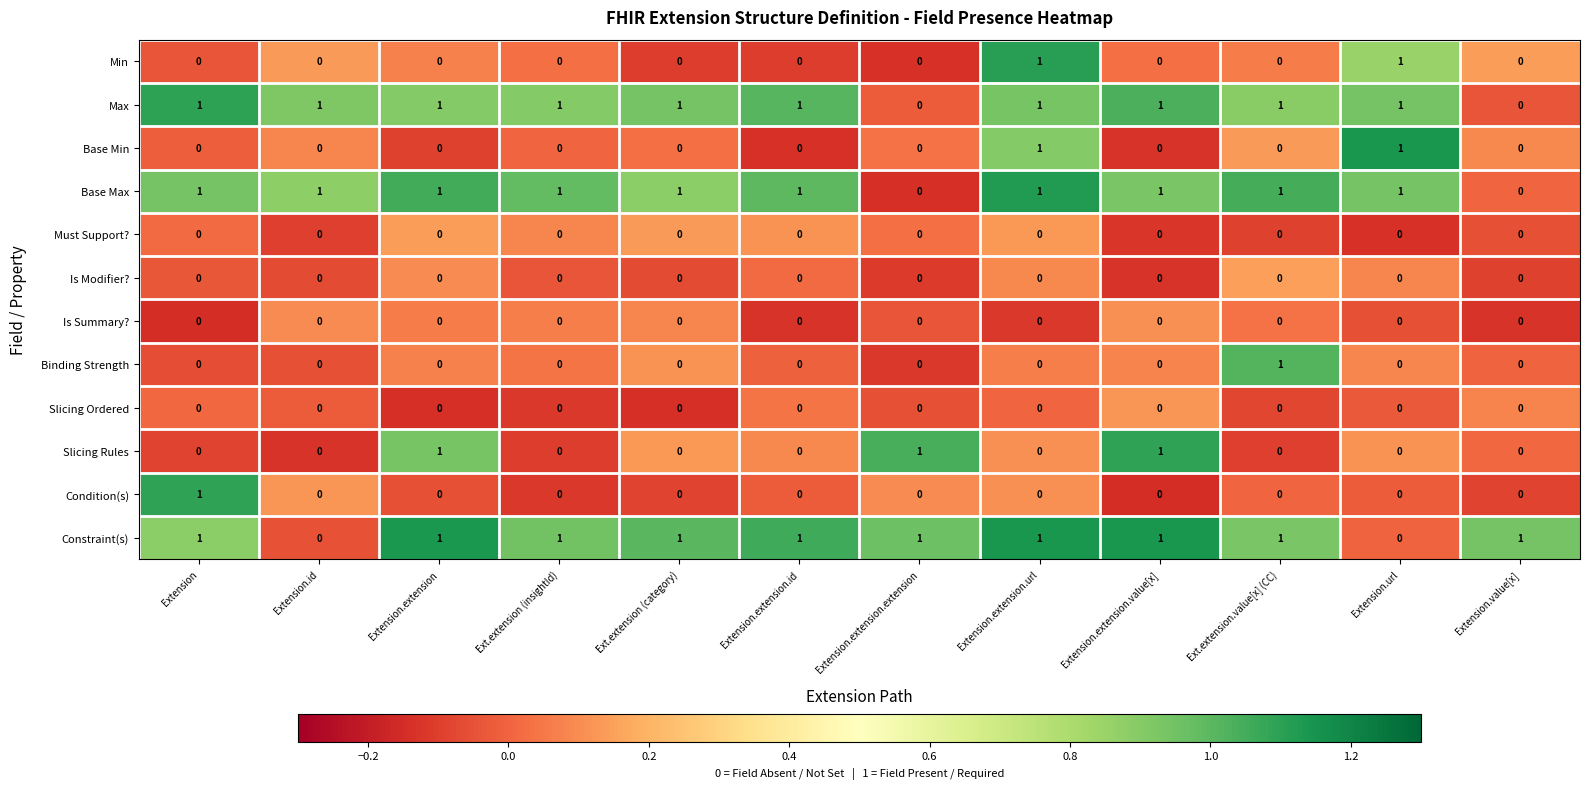

What is the spread (max minus min) of values at Extension.extension.url?

1